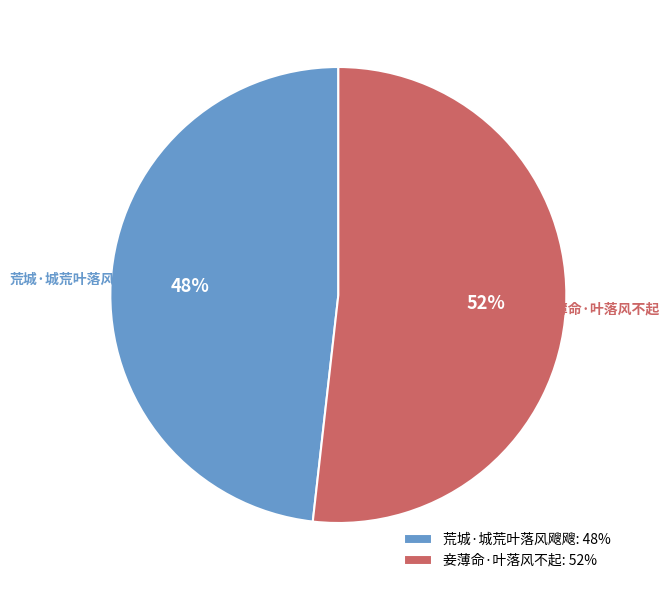

Combined, do 荒城·城荒叶落风飕飕 and 妾薄命·叶落风不起 account for over 50%?

Yes